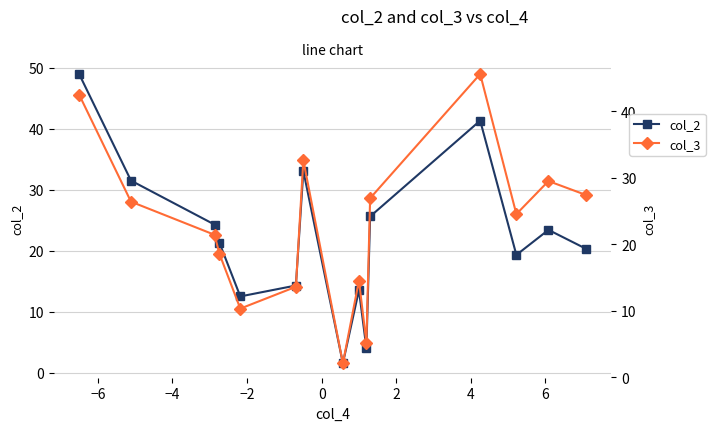

In col_3, how many points are lower than both neighbors (excluding endpoints)?

4